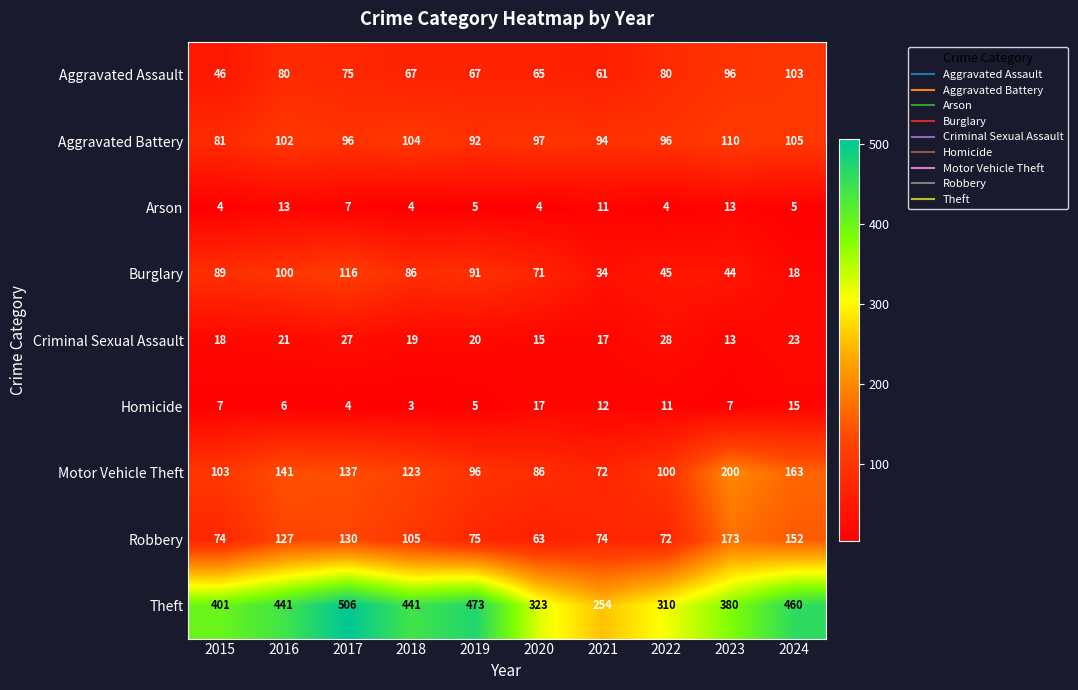

Rank the series by their maximum value, from lowest to highest.

Arson, Homicide, Criminal Sexual Assault, Aggravated Assault, Aggravated Battery, Burglary, Robbery, Motor Vehicle Theft, Theft